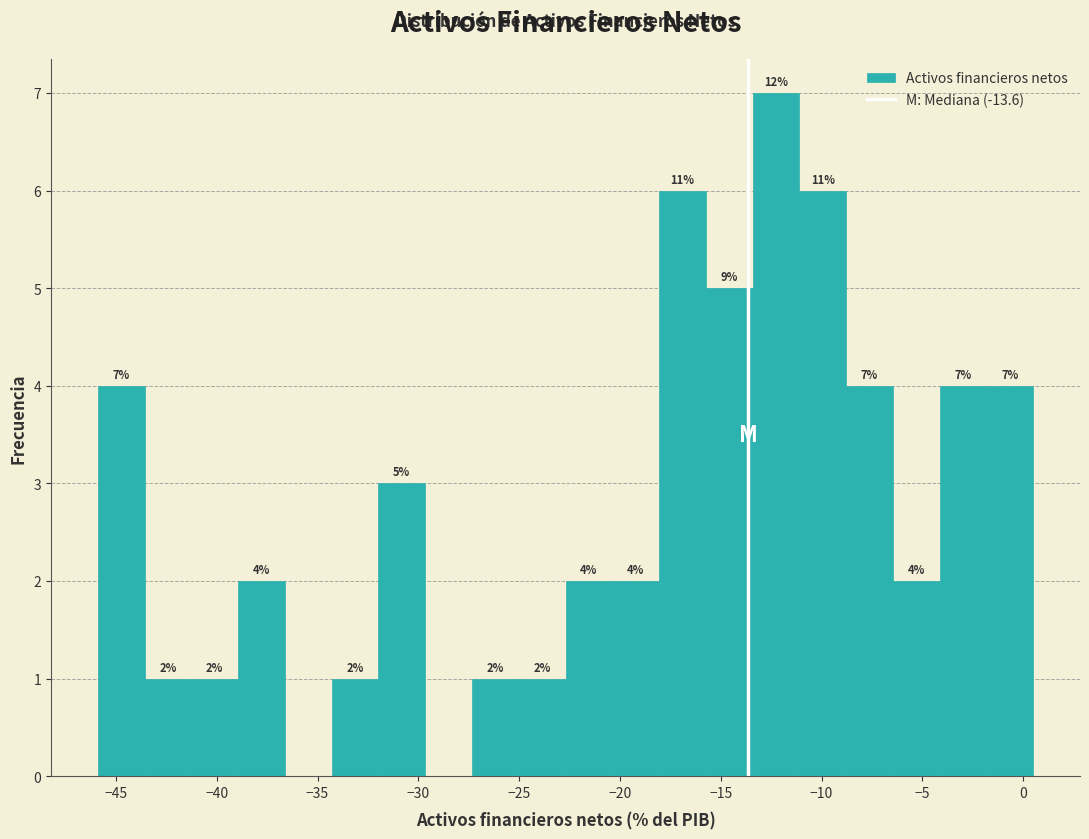

Over which range of the x-axis is the bar tallest?

-13.5 to -11.0